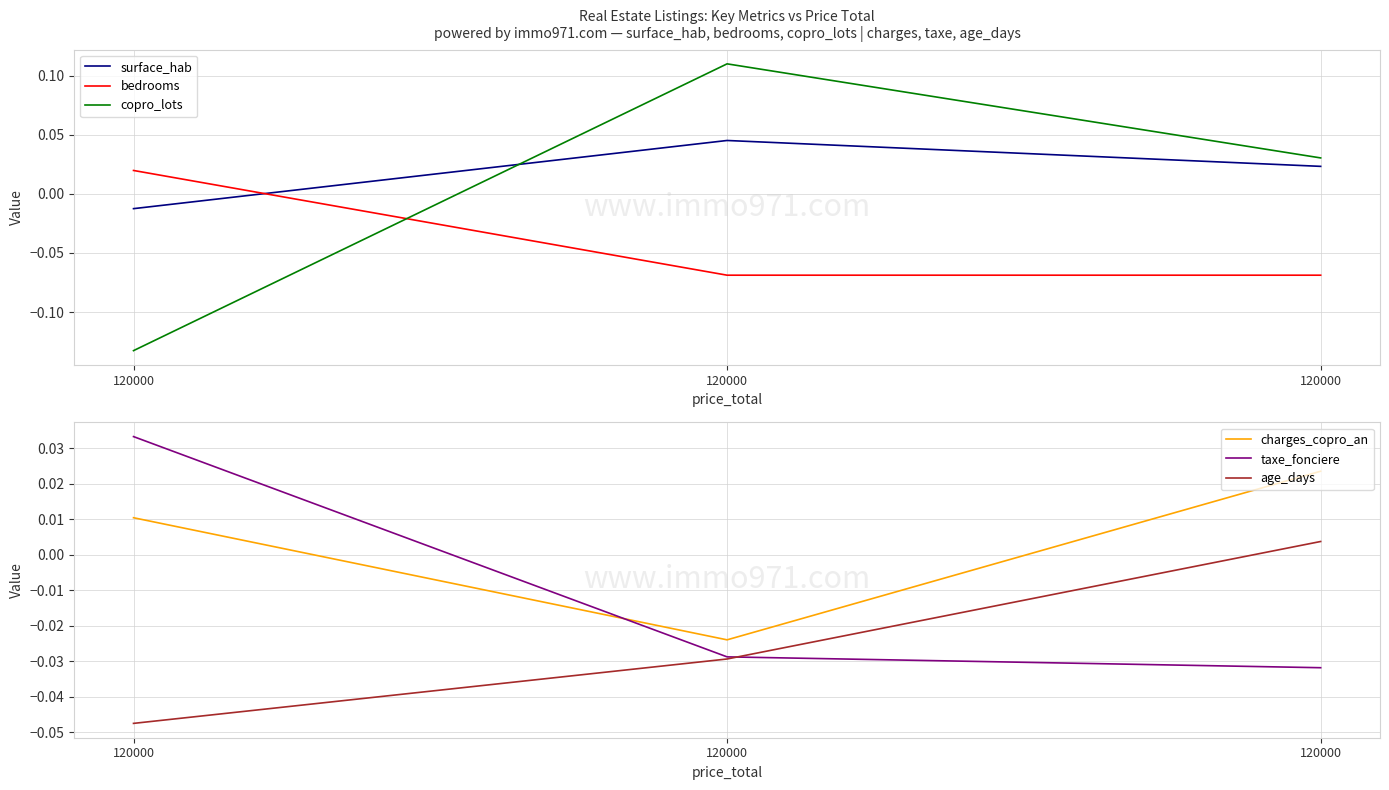

Is this an area chart (filled region under the line)?

No